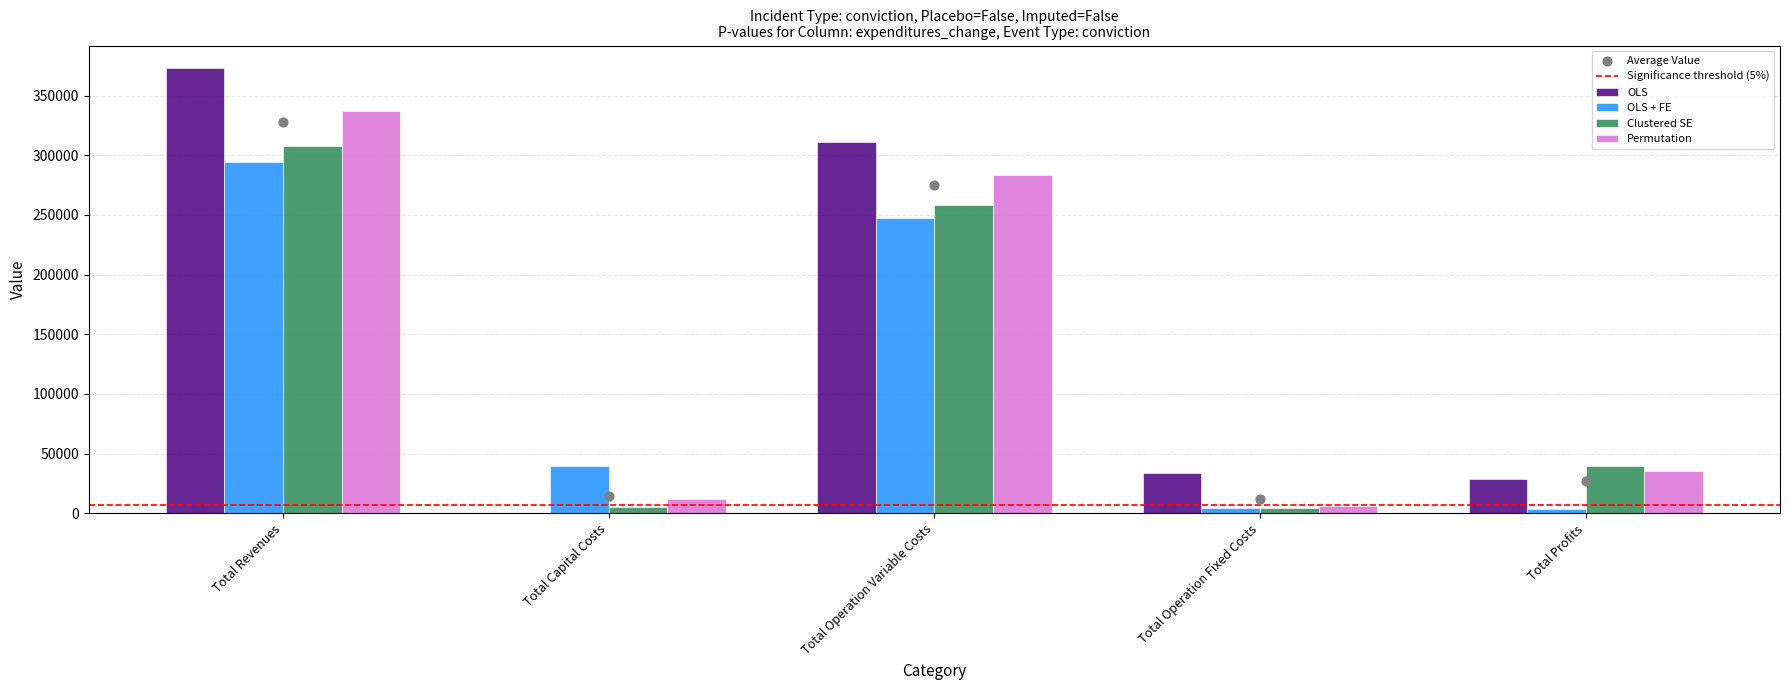

Which series has the largest total across all categories?

OLS